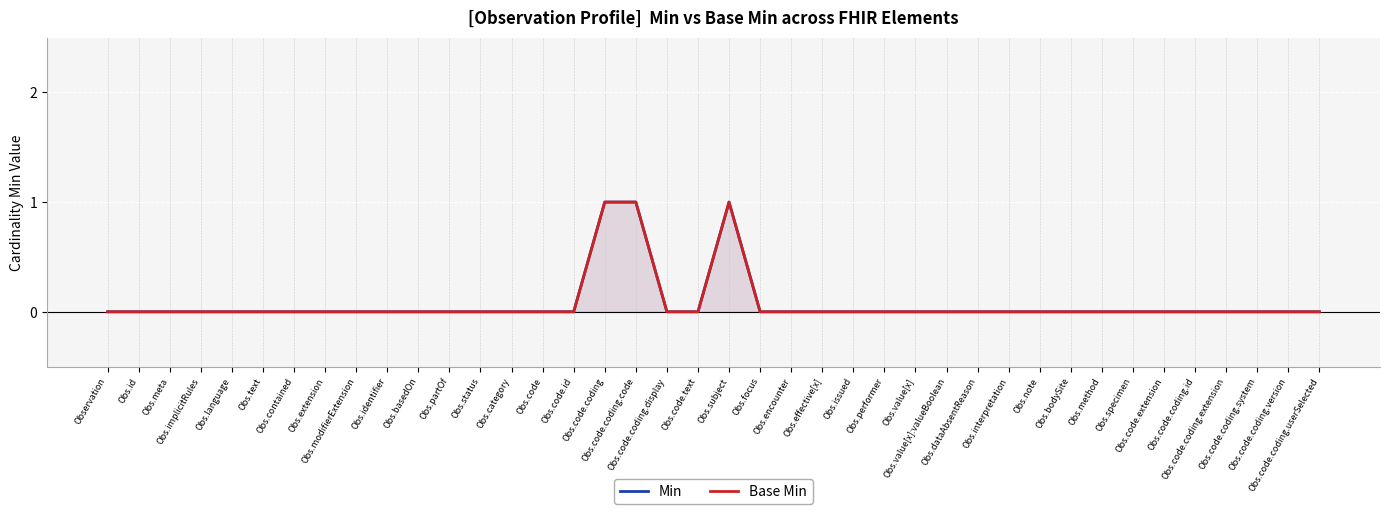

What is the label of the 1st point from the left?

Observation